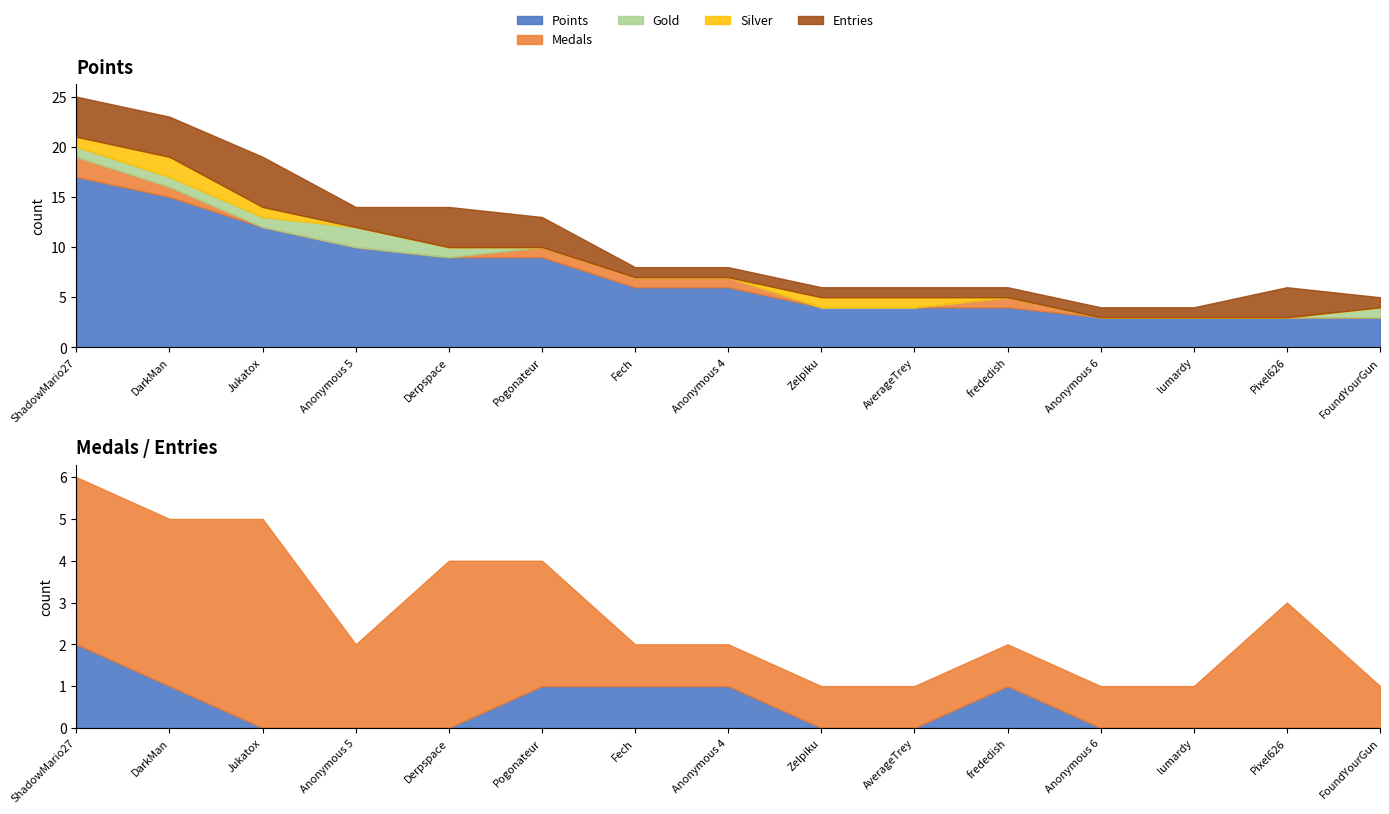

What is the sum of all Gold values?

7